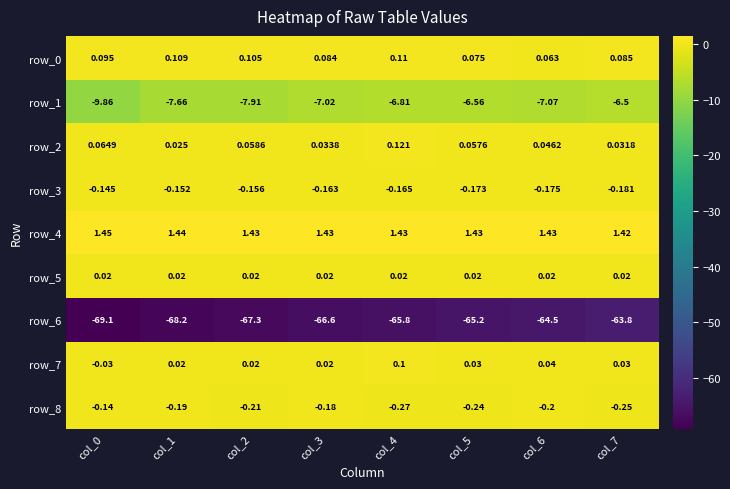

What is the sum of the row_8 values at col_5 and col_0?

-0.4